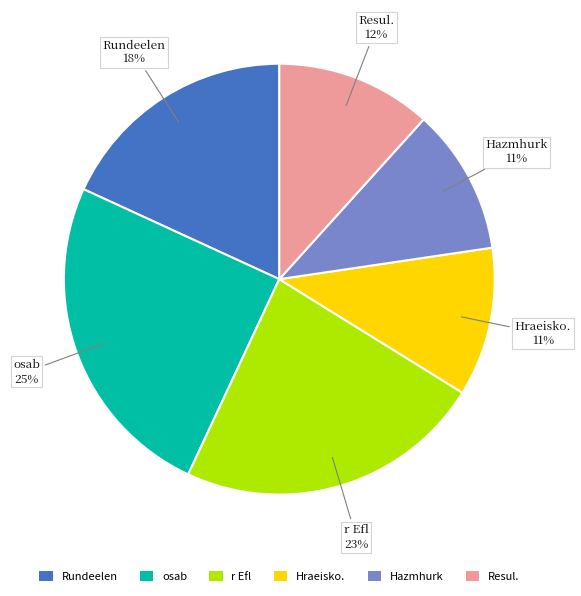

To the nearest percent, what is the difference between the Rundeelen and Hraeisko. slice percentages?

7%